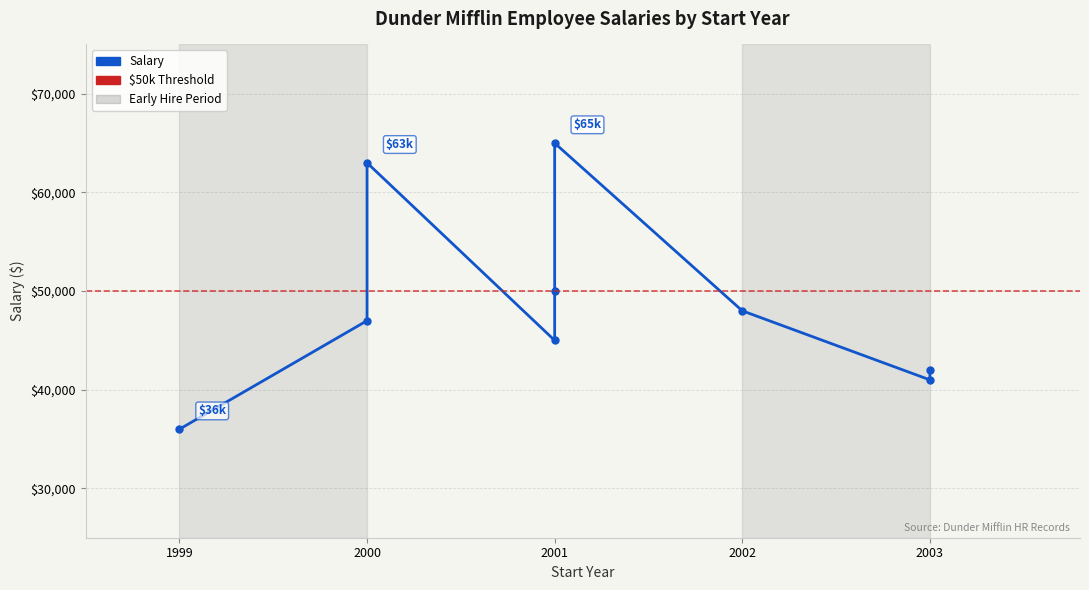

How many distinct data groups are displayed?

1